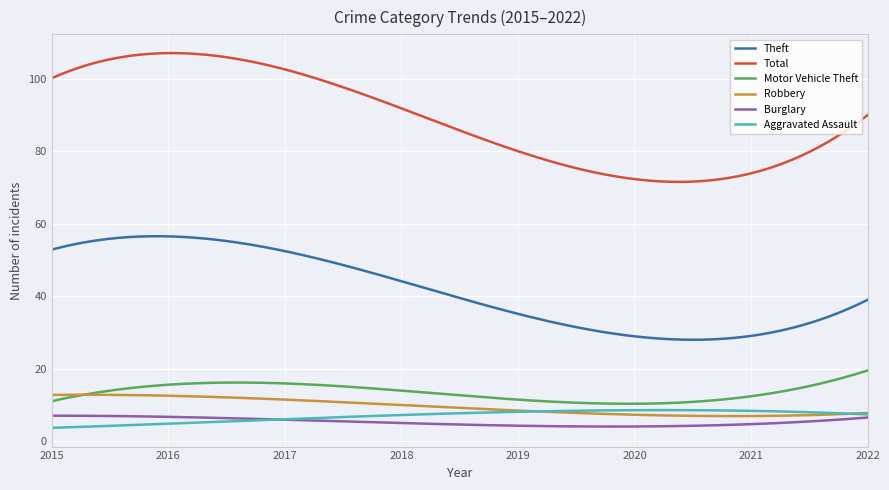

Which series has the largest range (max minus min)?

Total